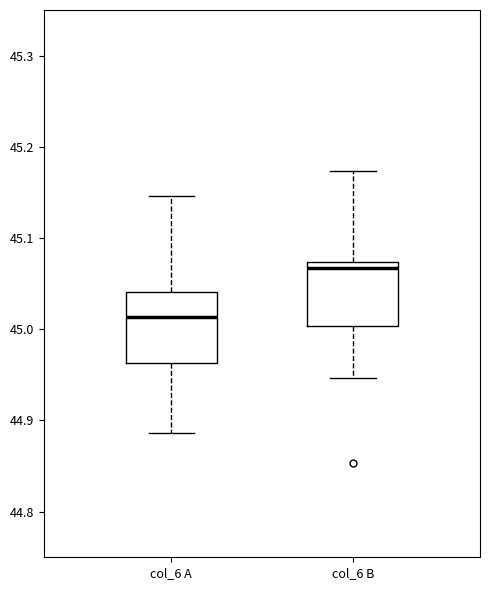

Where is the upper edge of the box for col_6 A on the y-axis? The values are not printed on the chart, so give them approximately, as read against the axis.

45.04